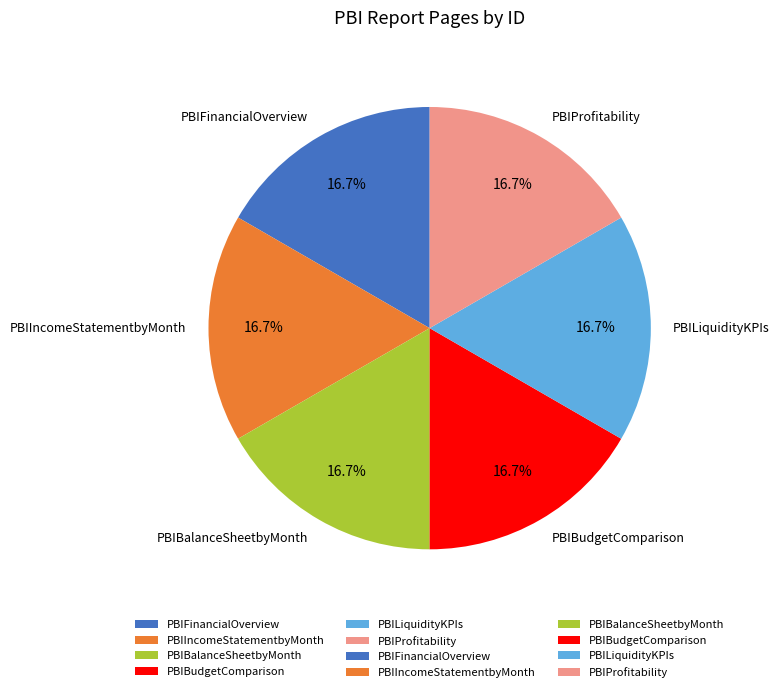

Combined, do PBIBalanceSheetbyMonth and PBIFinancialOverview account for over 50%?

No